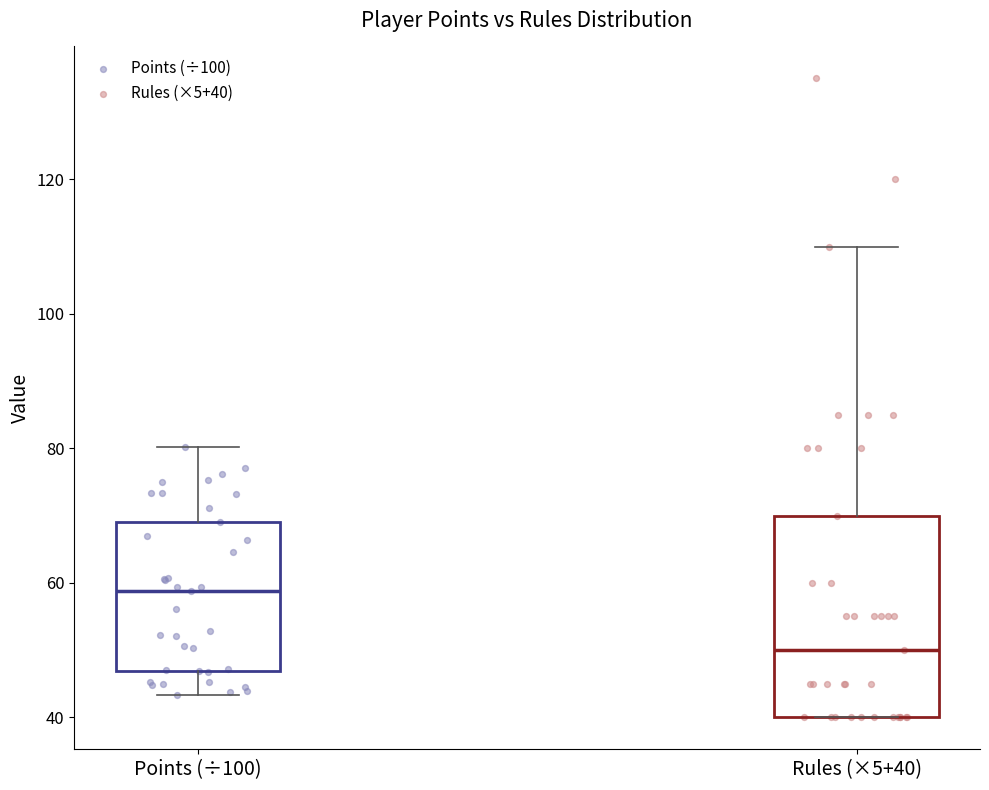

Where does the upper whisker of the box for Rules (×5+40) end on the y-axis? The values are not printed on the chart, so give them approximately, as read against the axis.

110